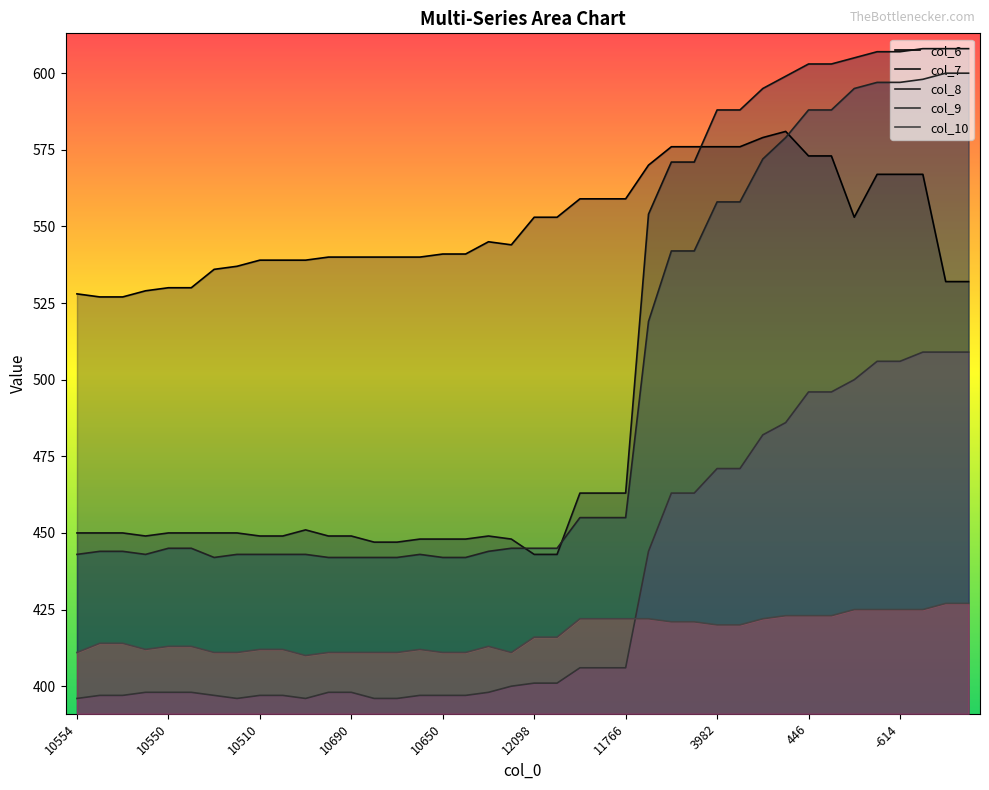

At which label is col_8 closest to 521?

25